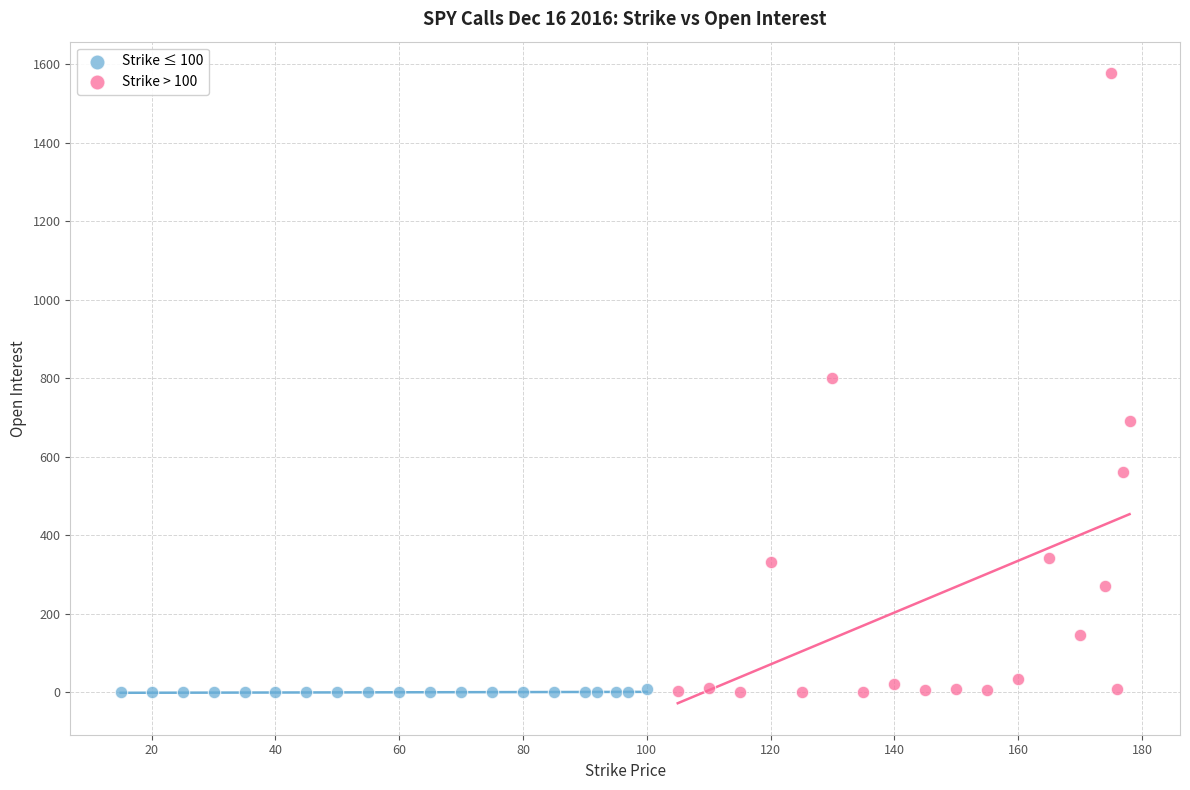

Which series contains the highest Y value?

Strike > 100